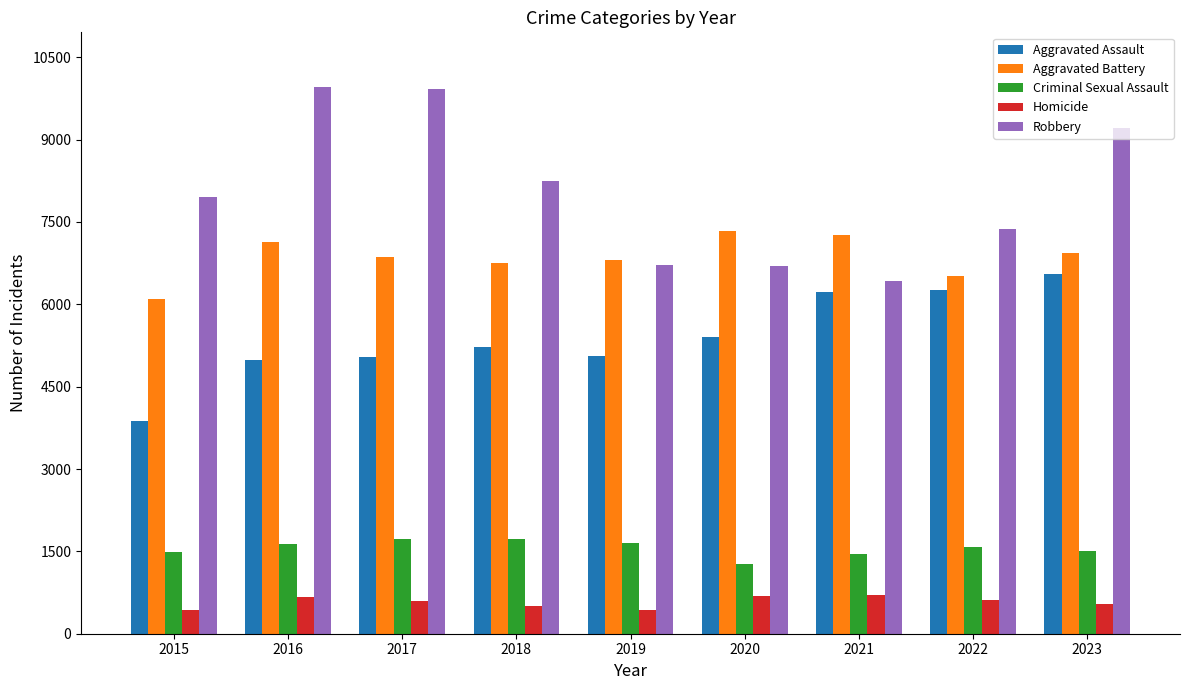

What value does the Robbery series have at 2019?

6722